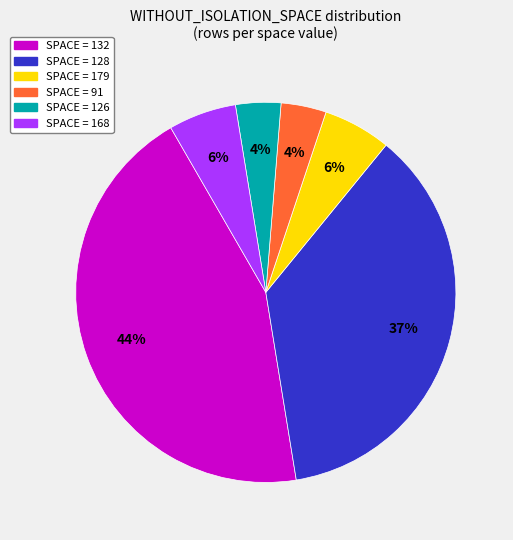

To the nearest percent, what is the average slice percentage?

17%